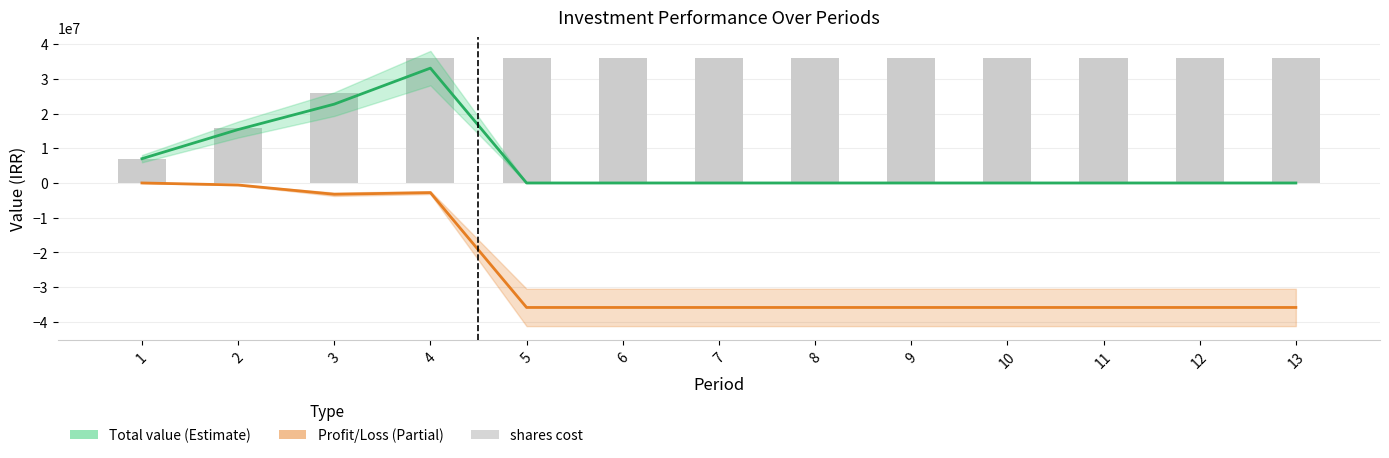

True or false: shares cost has a value of 25950100 at 3.

True